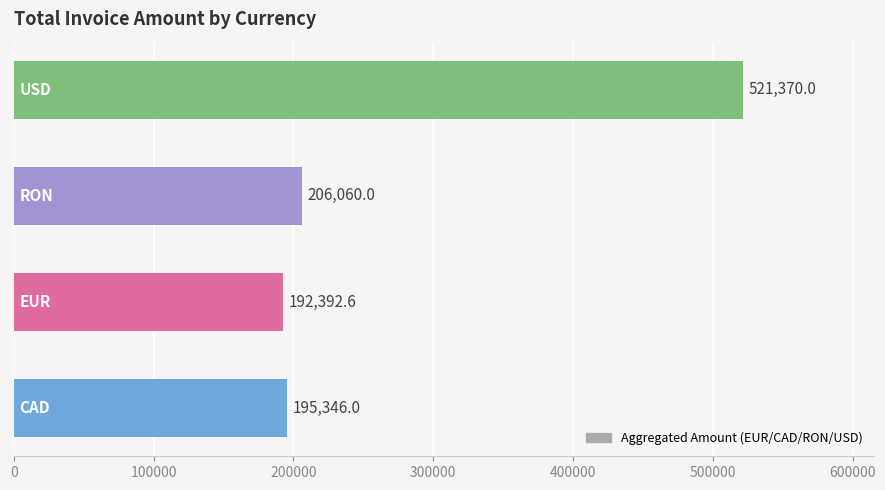

What is the difference between the maximum and second lowest values?

326024.0